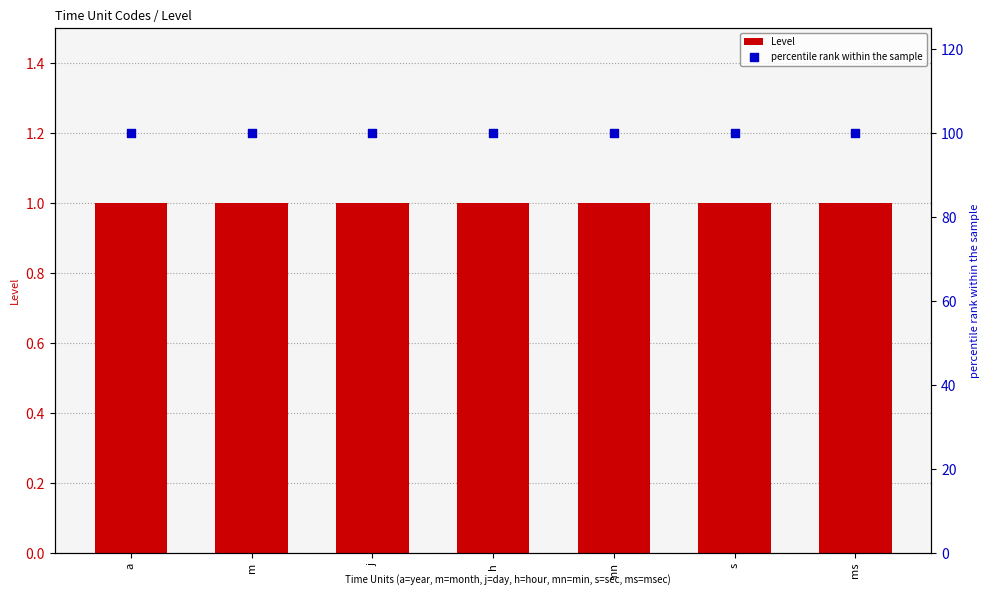

At how many categories does at least one series exceed 18?

7